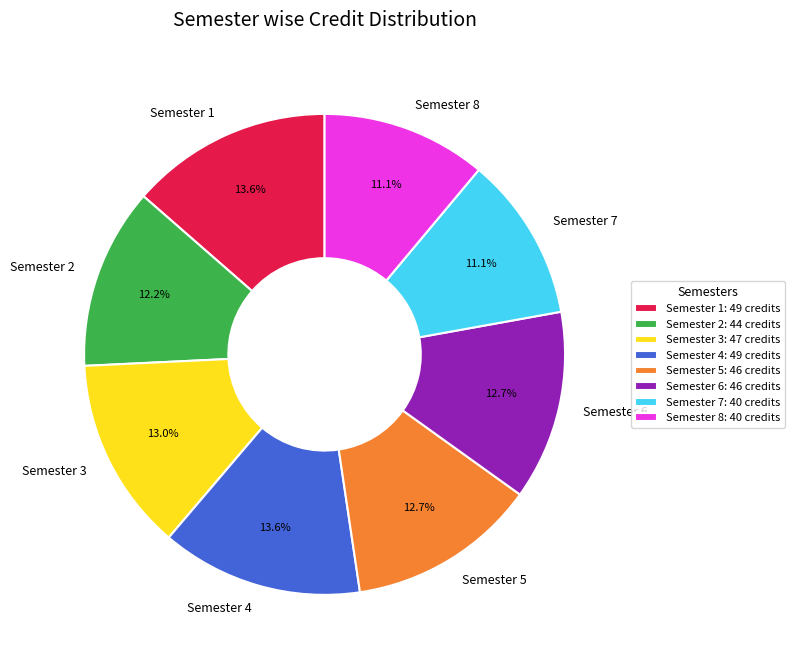

Is it true that Semester 5 is 13% of the pie?

True